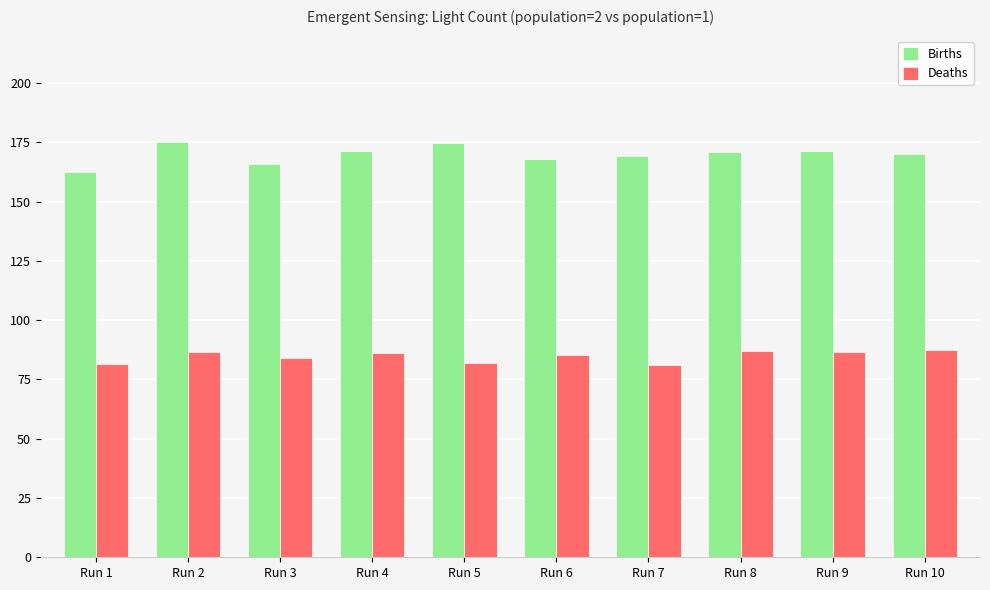

What is the minimum value for Deaths?

81.1